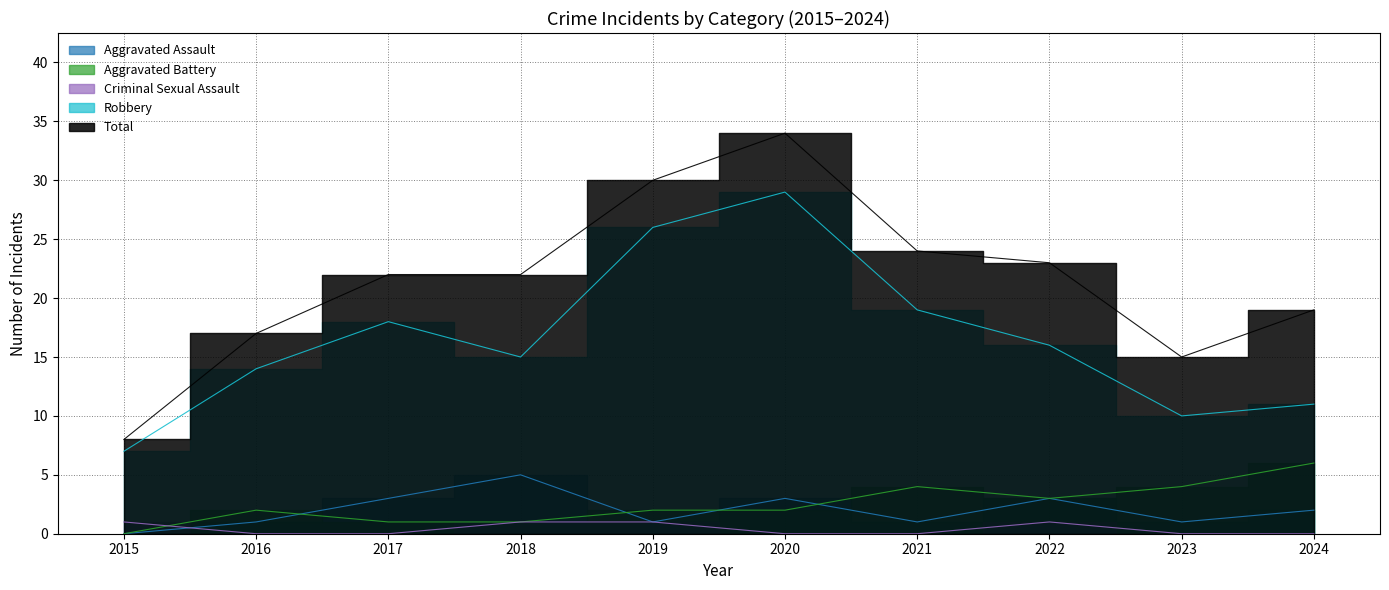

Reading left to right, transcribe all the data shown in this chart.

Aggravated Assault: 2015=0	2016=1	2017=3	2018=5	2019=1	2020=3	2021=1	2022=3	2023=1	2024=2
Aggravated Battery: 2015=0	2016=2	2017=1	2018=1	2019=2	2020=2	2021=4	2022=3	2023=4	2024=6
Criminal Sexual Assault: 2015=1	2016=0	2017=0	2018=1	2019=1	2020=0	2021=0	2022=1	2023=0	2024=0
Robbery: 2015=7	2016=14	2017=18	2018=15	2019=26	2020=29	2021=19	2022=16	2023=10	2024=11
Total: 2015=8	2016=17	2017=22	2018=22	2019=30	2020=34	2021=24	2022=23	2023=15	2024=19